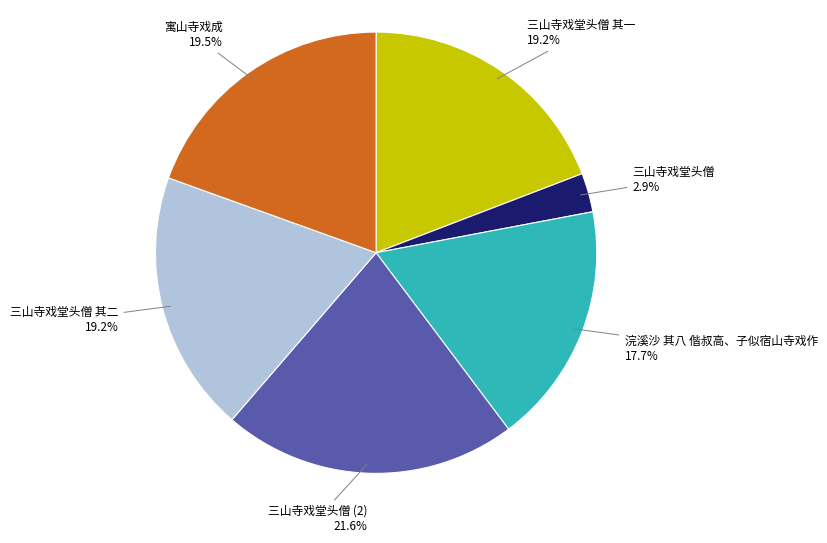

Which category has the smallest portion of the pie?

三山寺戏堂头僧